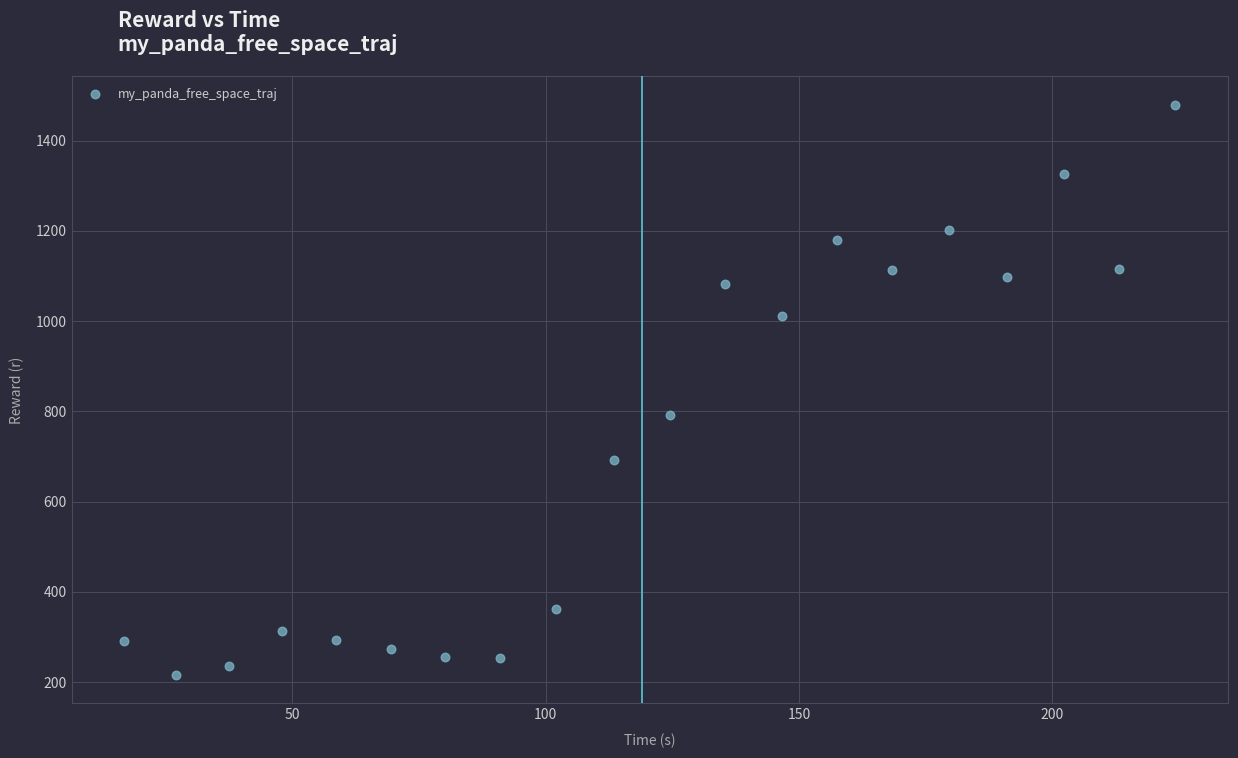

What is the range of Y values (max minus min)?

1263.7